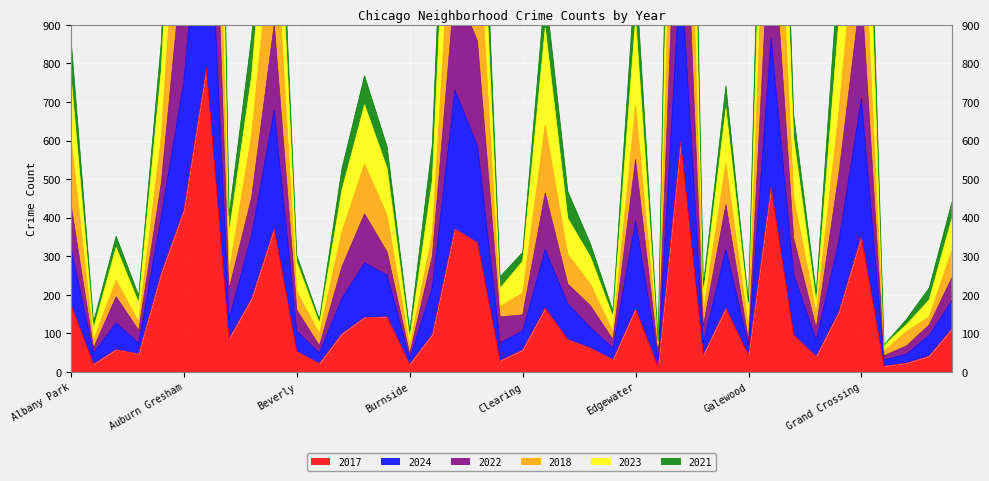

True or false: 2017 has more than 2 interior local peaks.

True